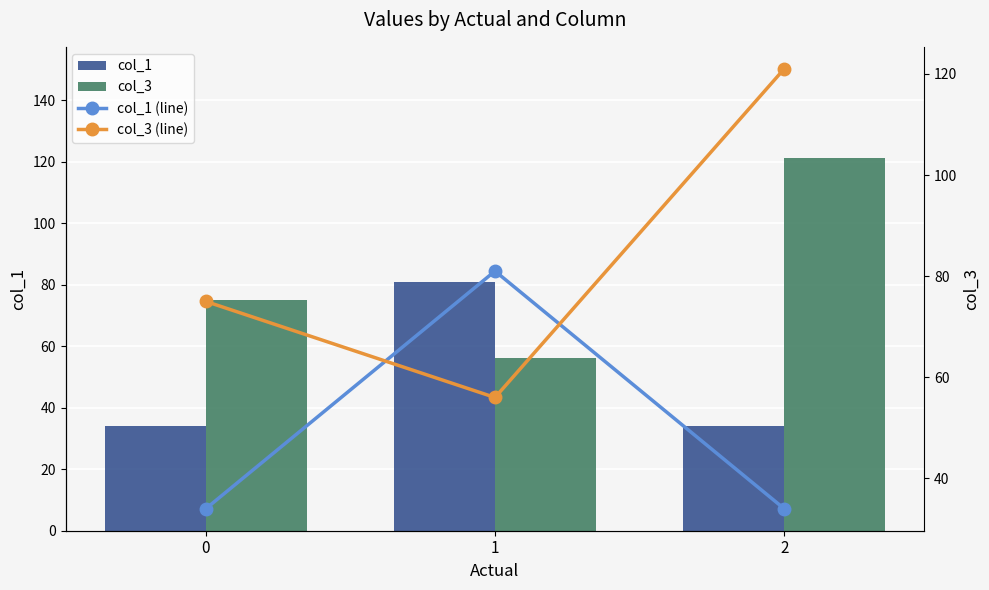

Which series has the largest range (max minus min)?

col_3